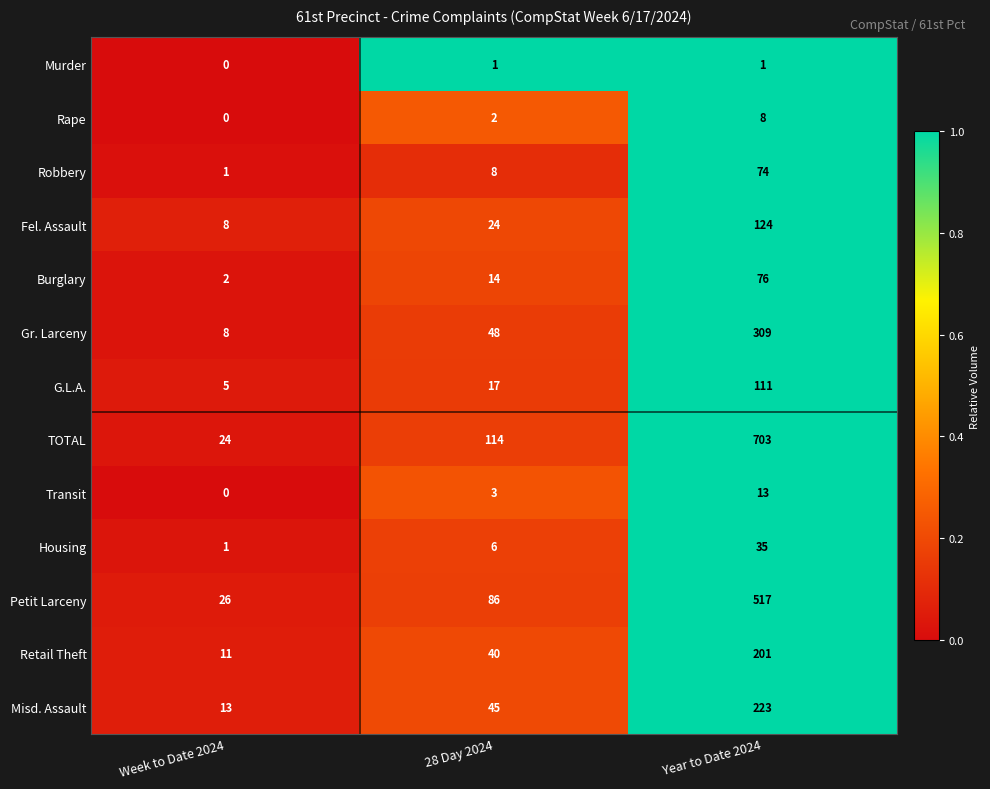

At how many categories does at least one series exceed 0?

3